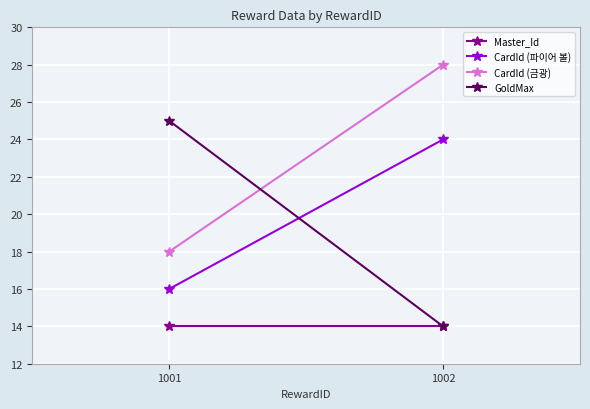

What is the sum of all Master_Id values?

28